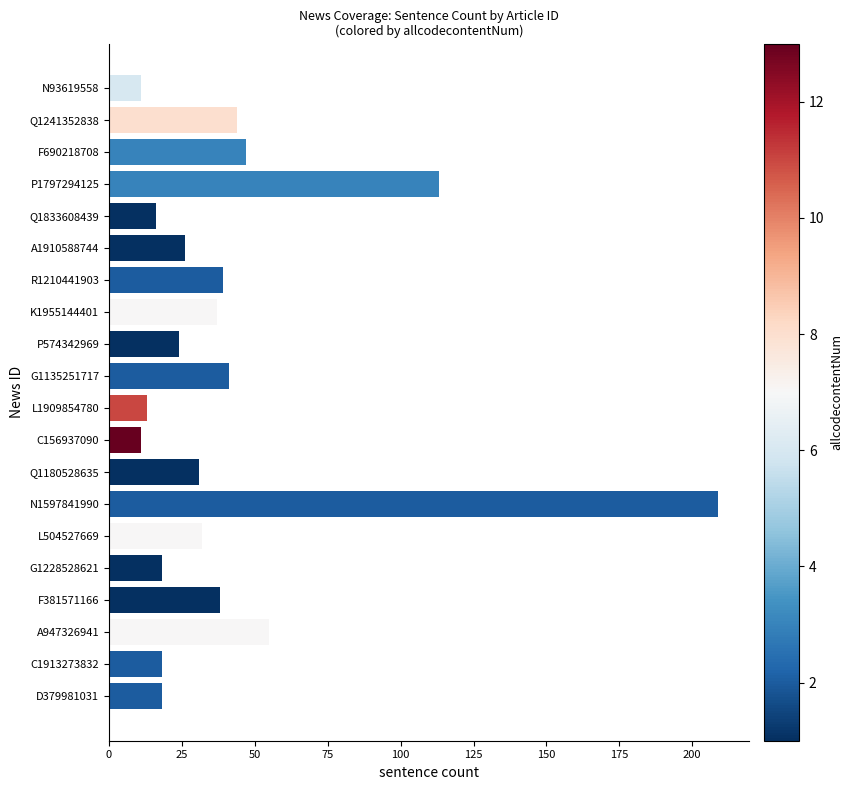

Reading top to bottom, list all the values displayed in this chart.

N93619558=11	Q1241352838=44	F690218708=47	P1797294125=113	Q1833608439=16	A1910588744=26	R1210441903=39	K1955144401=37	P574342969=24	G1135251717=41	L1909854780=13	C156937090=11	Q1180528635=31	N1597841990=209	L504527669=32	G1228528621=18	F381571166=38	A947326941=55	C1913273832=18	D379981031=18